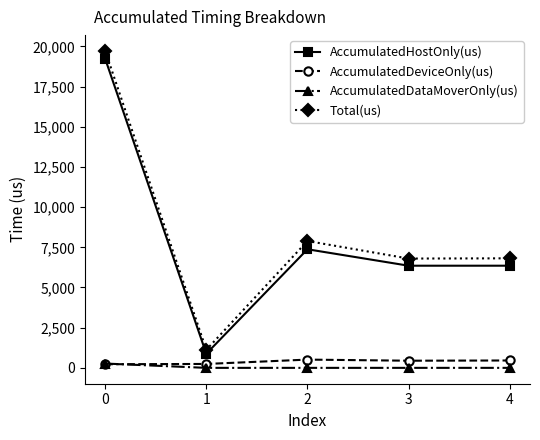

True or false: AccumulatedHostOnly(us) and AccumulatedDeviceOnly(us) cross at least once.

False